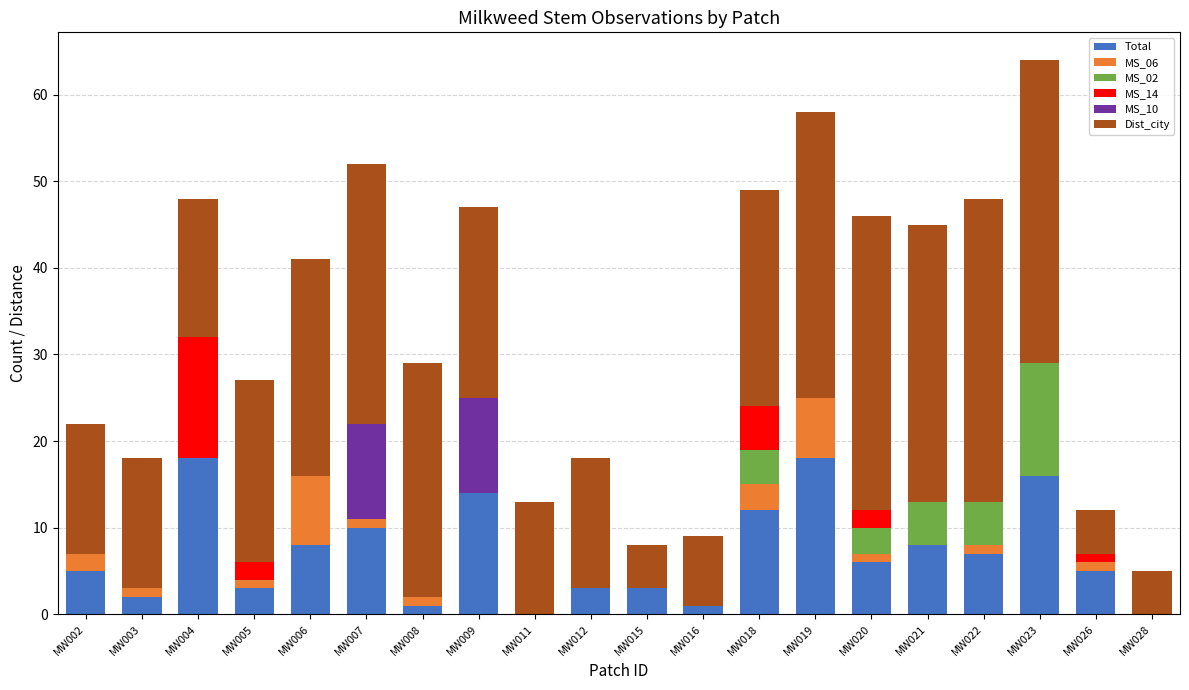

What is the maximum value for Total?

18